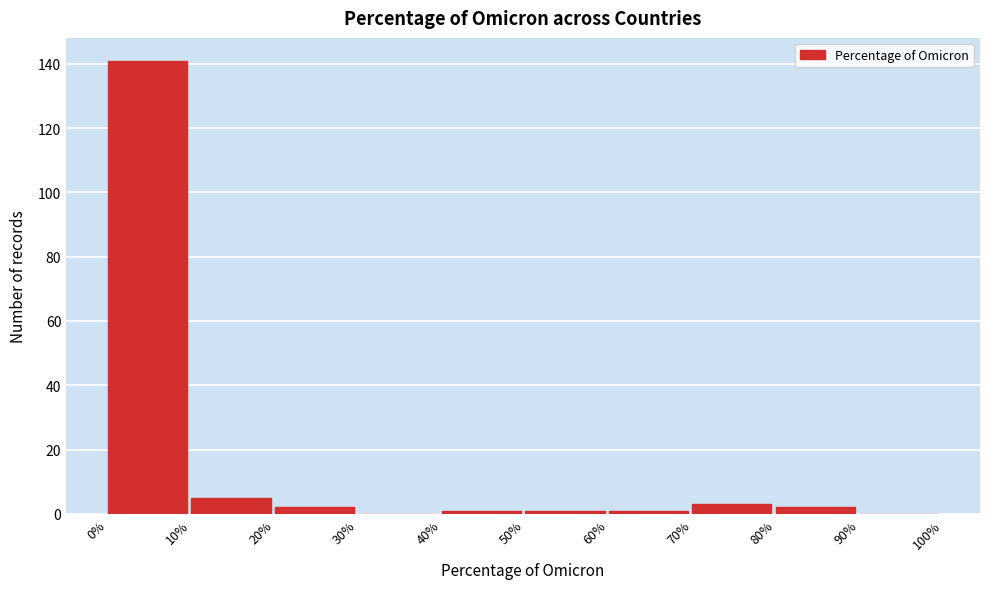

Reading left to right, transcribe this chart: for each bar, give the range it covers on the x-axis and its height. The values are not printed on the chart, so give them approximately, as read against the axis.

0% to 10%: 142
10% to 20%: 6
20% to 30%: 2
30% to 40%: 0
40% to 50%: under 2
50% to 60%: under 2
60% to 70%: under 2
70% to 80%: 4
80% to 90%: 2
90% to 100%: 0